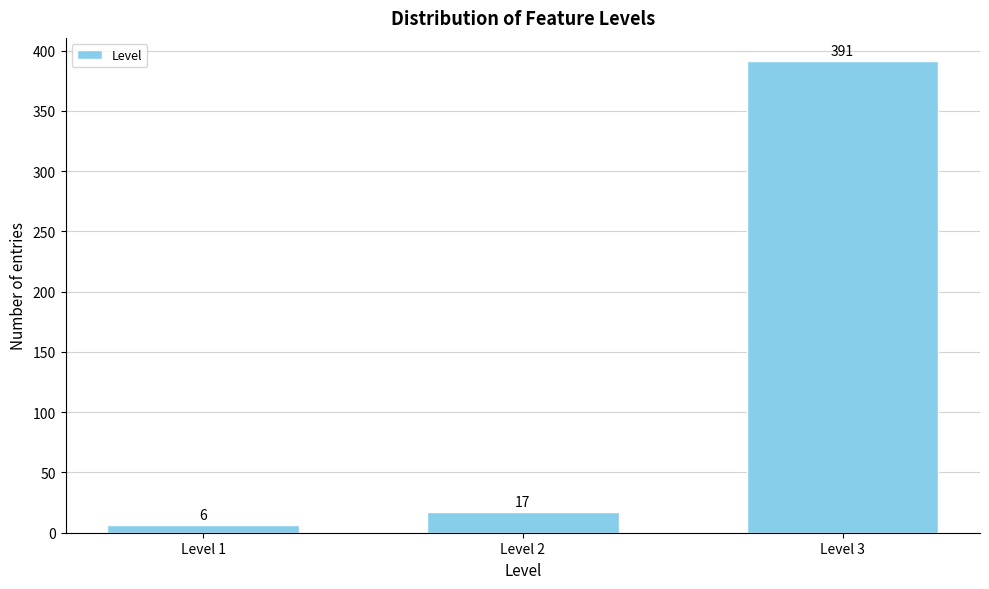

Reading left to right, list all the values displayed in this chart.

Level 1=6	Level 2=17	Level 3=391